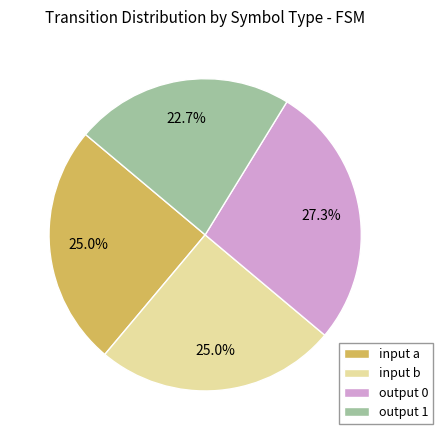

Does any single category account for the majority?

No